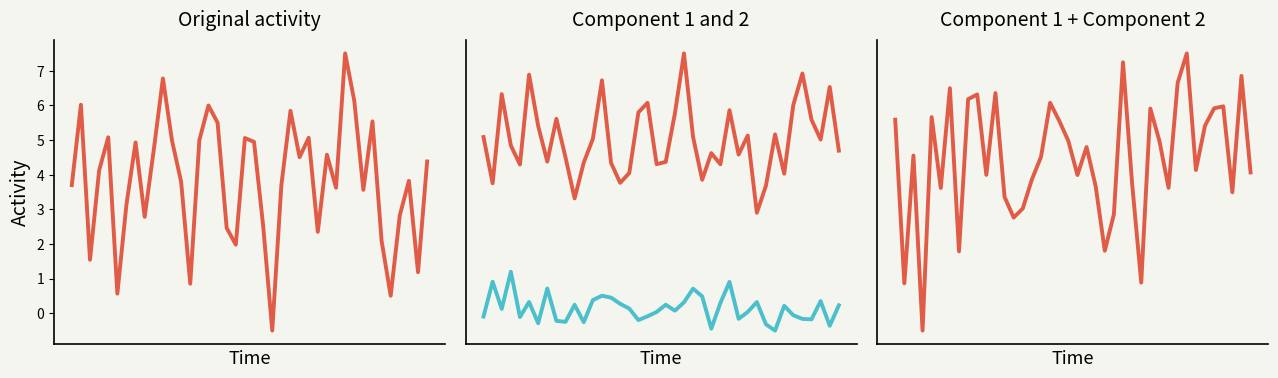

What is the sum of the col_3 values at 16 and 2?

9.0